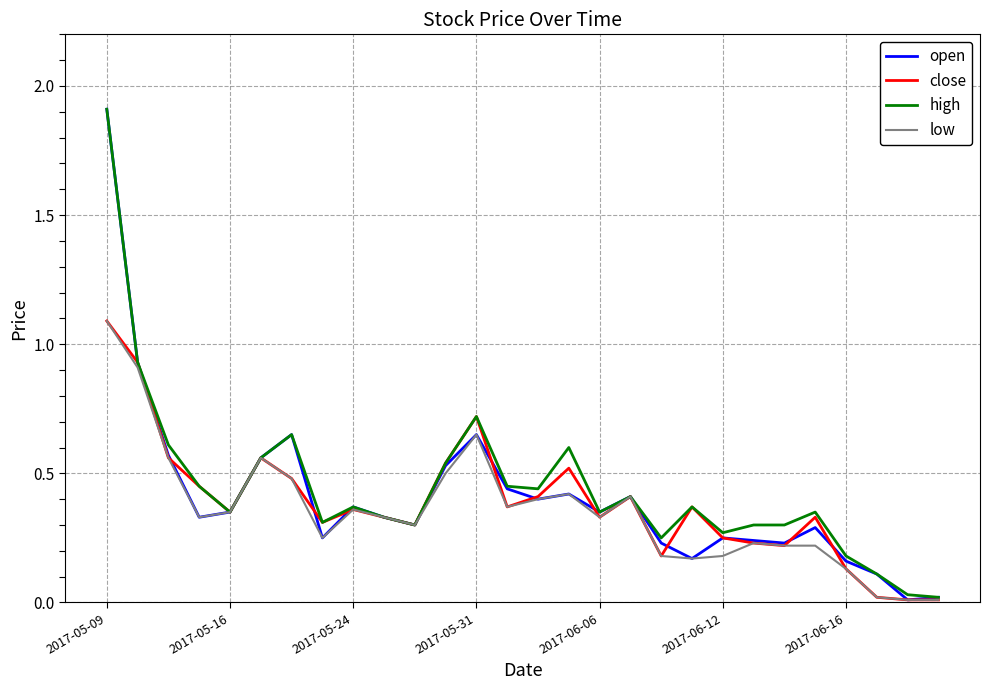

Which series has the largest range (max minus min)?

open